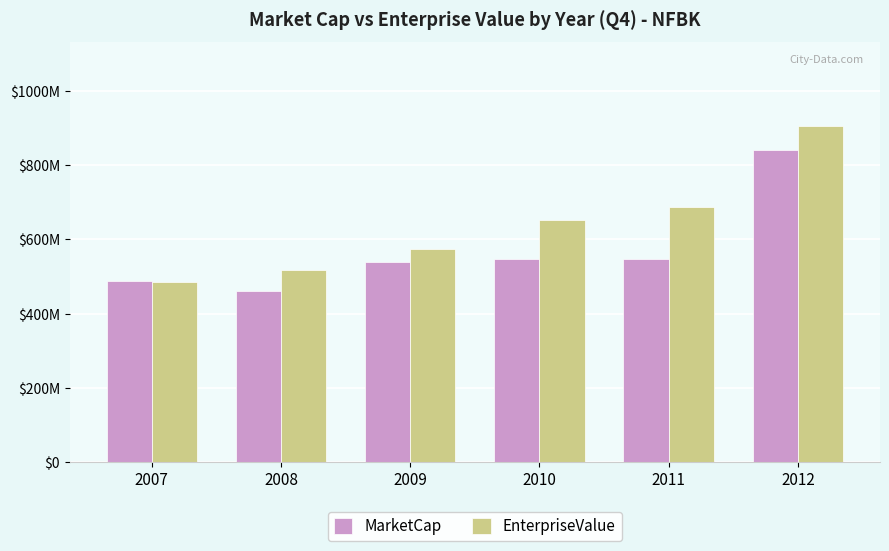

What is the sum of the EnterpriseValue values at 2007 and 2008?

1003877458.8